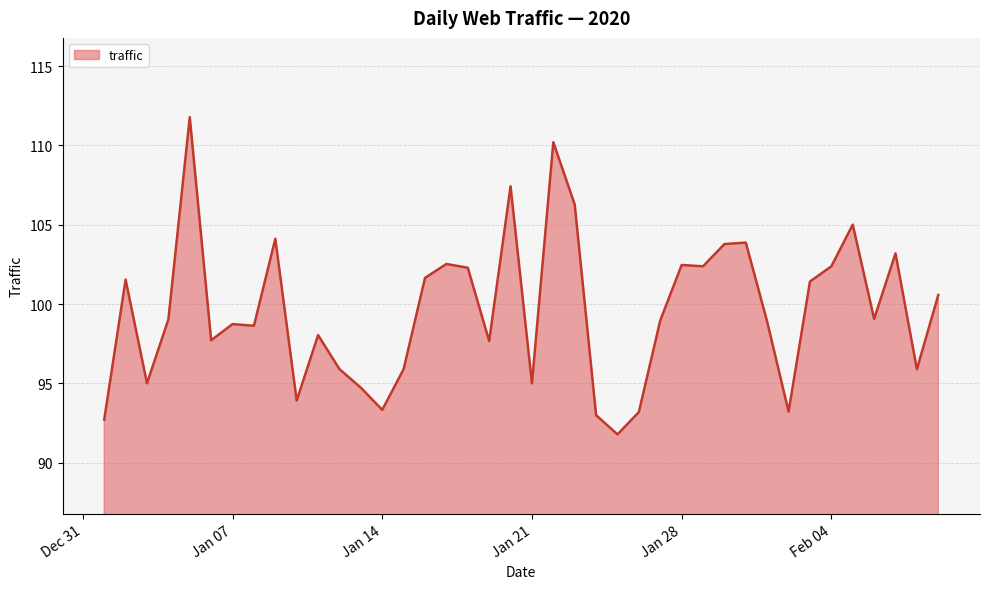

What is the minimum value shown in the chart?

91.8